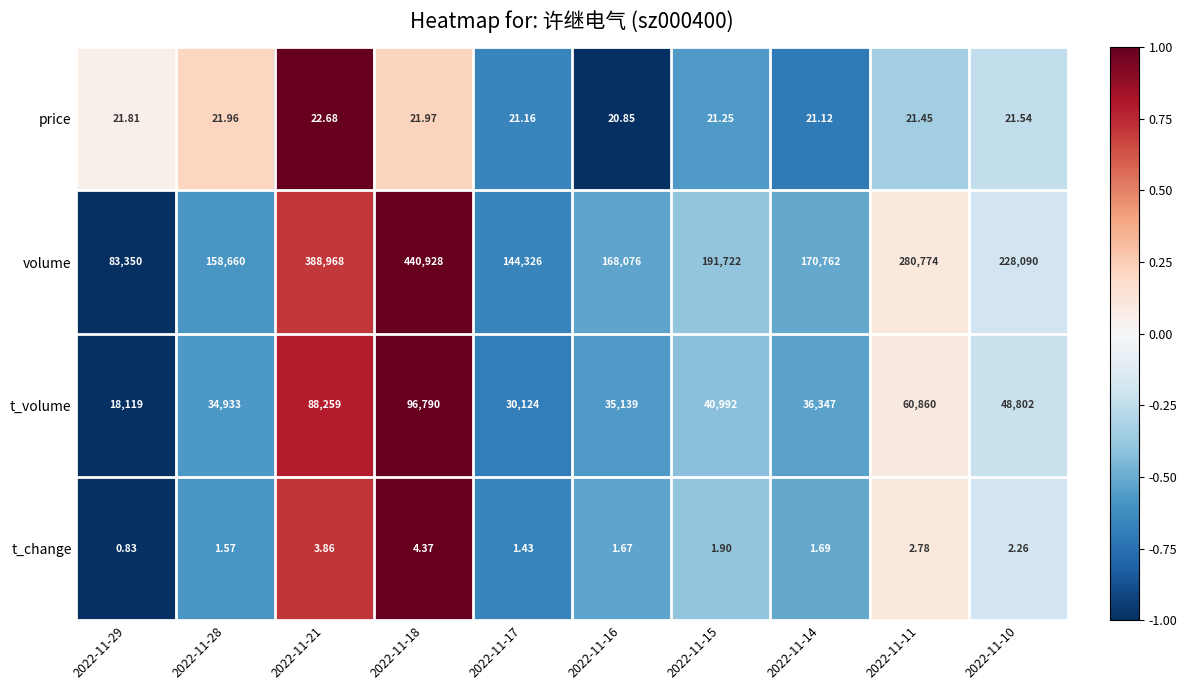

Which series changed the most between 2022-11-21 and 2022-11-16?

volume